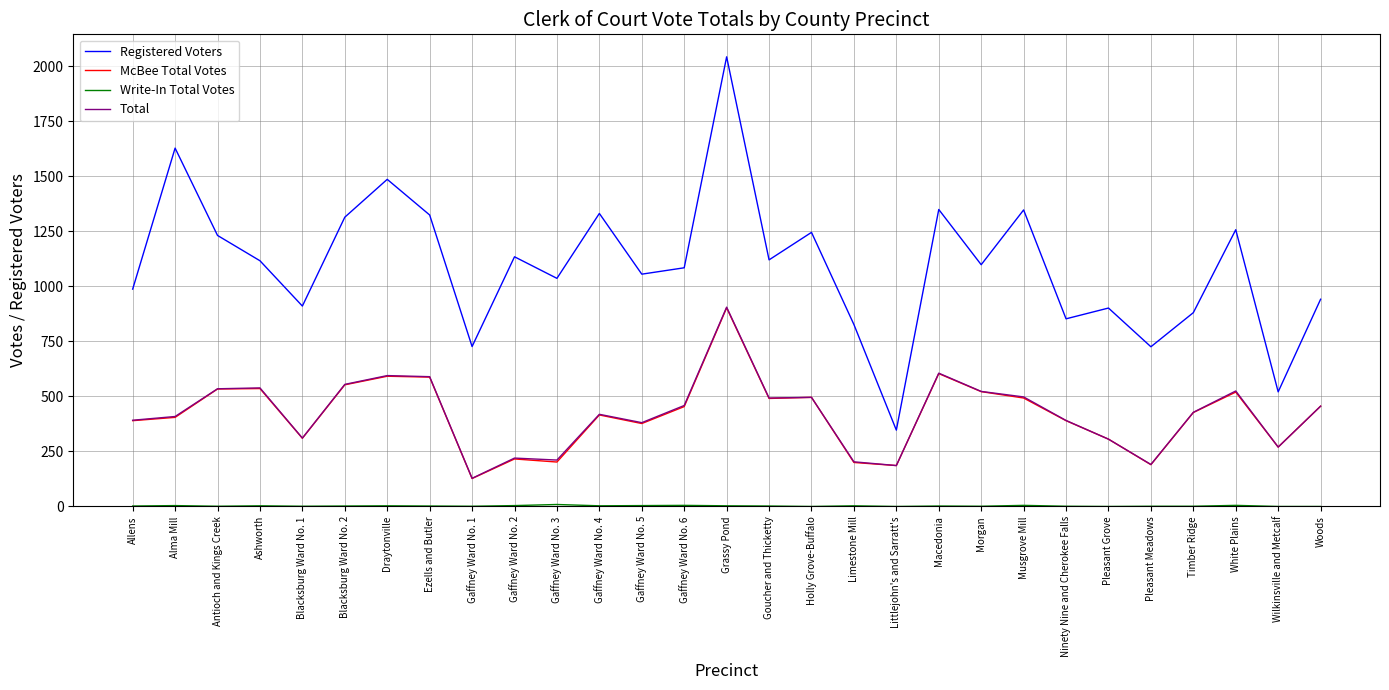

Which series has the widest spread of values?

Registered Voters